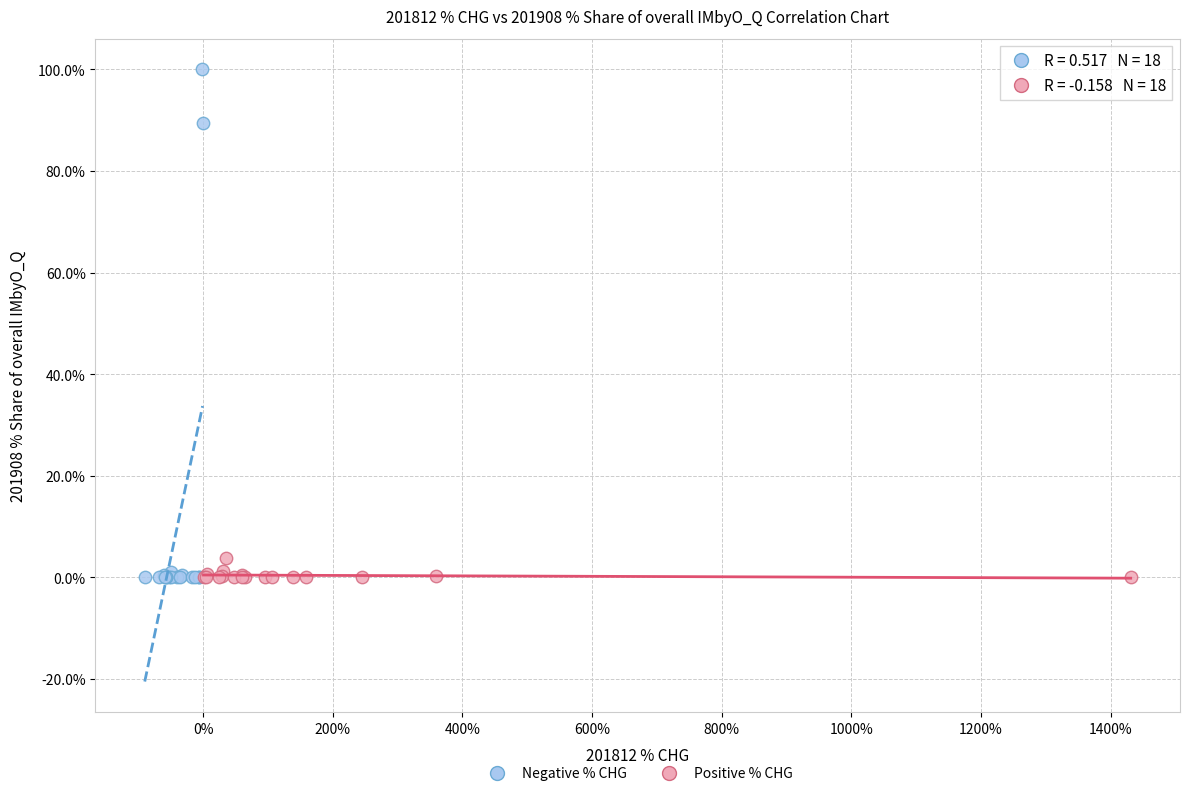

Which series contains the highest Y value?

Negative % CHG